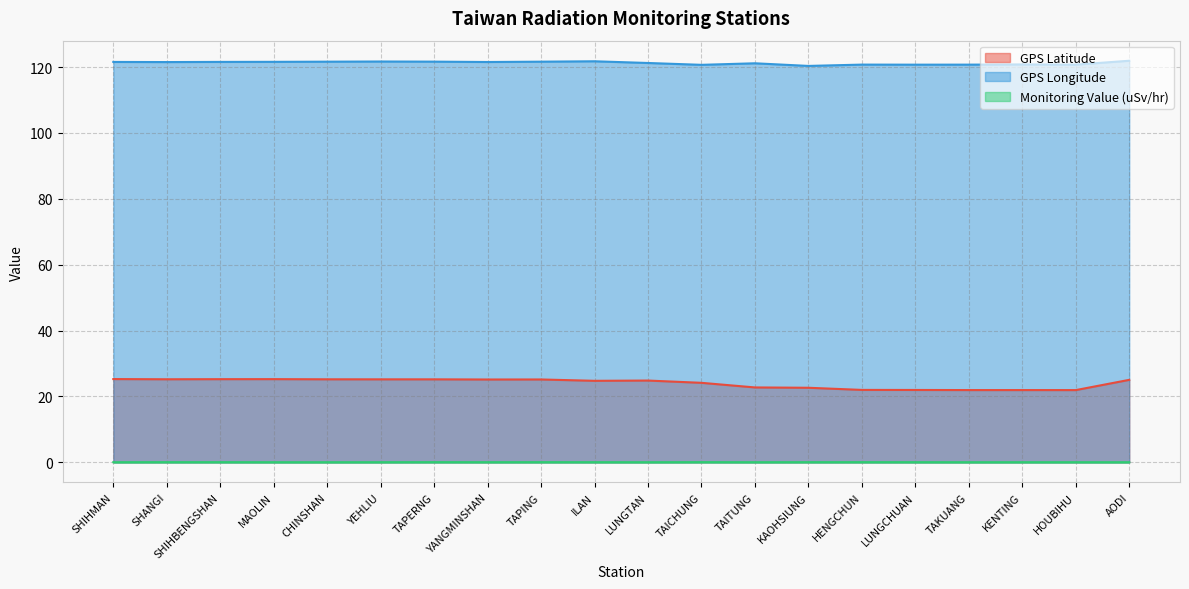

Reading left to right, extract all data points from this chart.

GPS Latitude: 25.3	25.2	25.3	25.3	25.2	25.2	25.2	25.2	25.2	24.8	24.8	24.1	22.8	22.6	22.0	22.0	21.9	21.9	21.9	25.1
GPS Longitude: 121.6	121.5	121.6	121.6	121.6	121.7	121.7	121.5	121.6	121.8	121.2	120.7	121.2	120.3	120.8	120.7	120.7	120.8	120.7	121.9
Monitoring Value (uSv/hr): 0.1	0.1	0.1	0.1	0.0	0.1	0.1	0.1	0.1	0.1	0.1	0.1	0.1	0.1	0.1	0.1	0.1	0.1	0.1	0.0